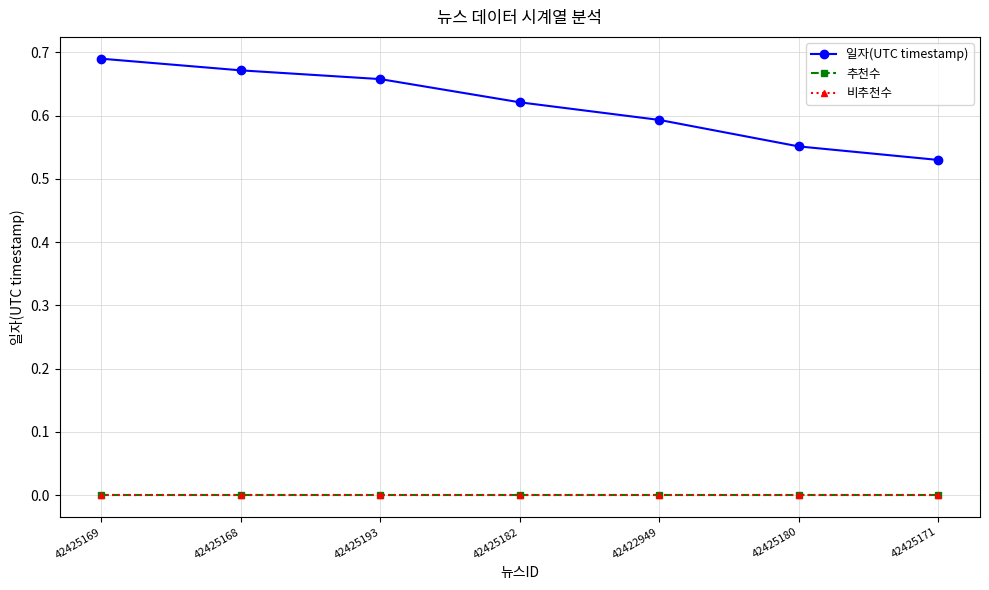

Is it true that 비추천수 equals 0.0 at 42425168?

True